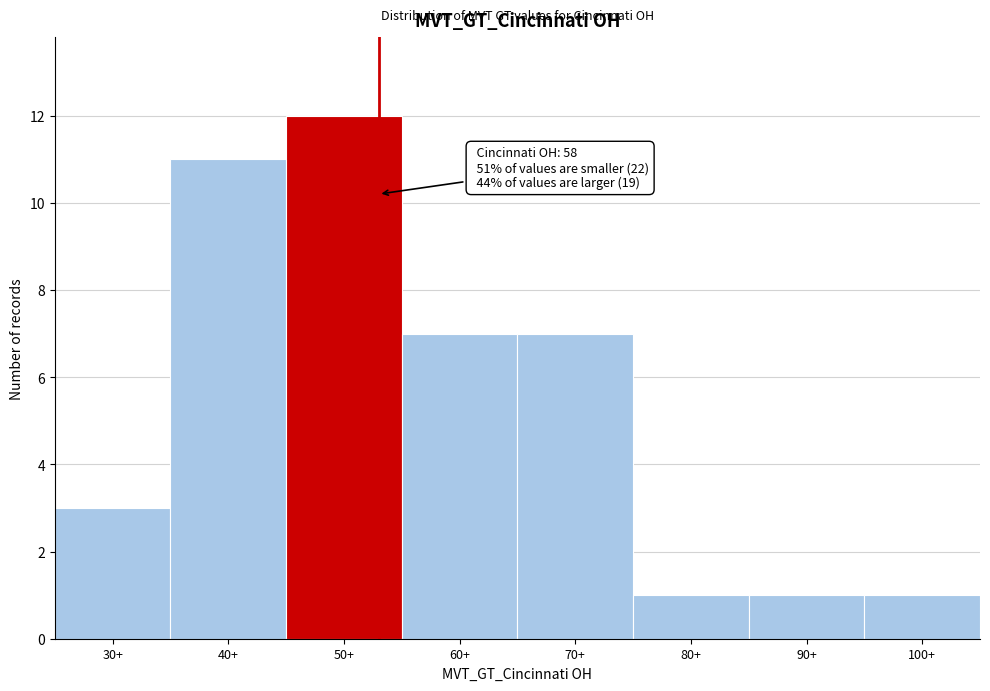

Reading left to right, what are all the values shown in this chart?

3	11	12	7	7	1	1	1